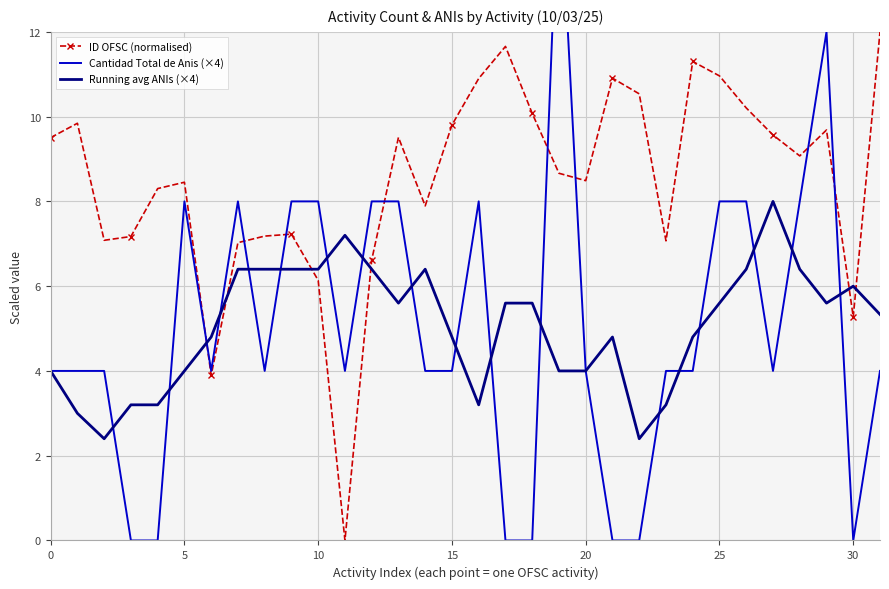

What is the label of the 31st point from the left?

30